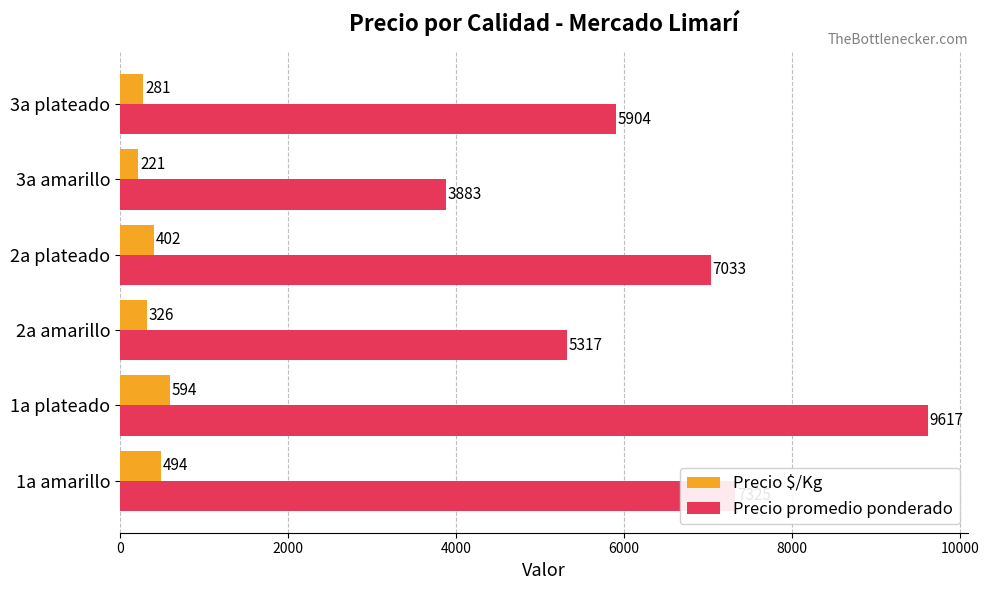

At which label does Precio promedio ponderado reach its minimum?

3a amarillo